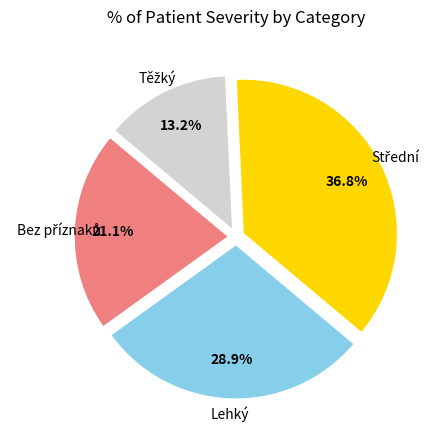

Count the number of slices in the pie.

4